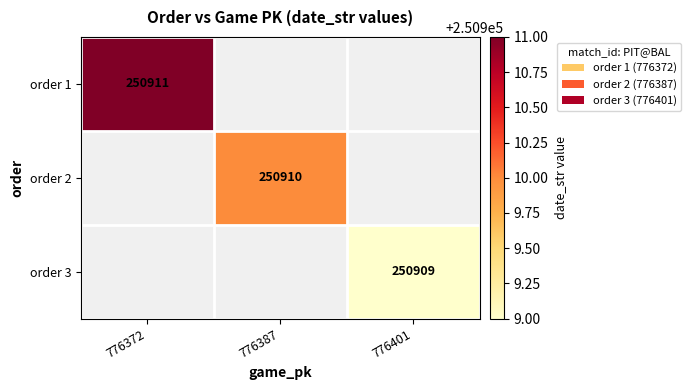

Is the value of order 2 at 776387 greater than the value of order 3 at 776401?

Yes